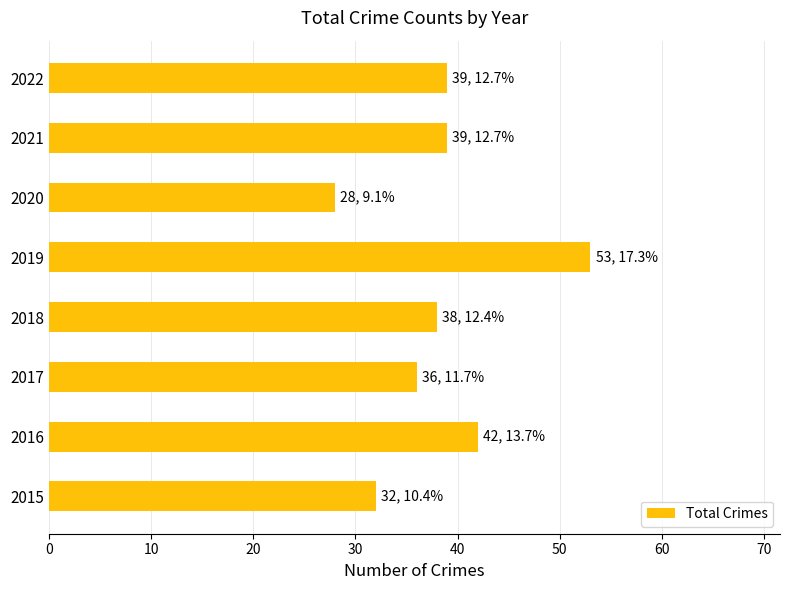

The value at 2021 is 39. True or false?

True